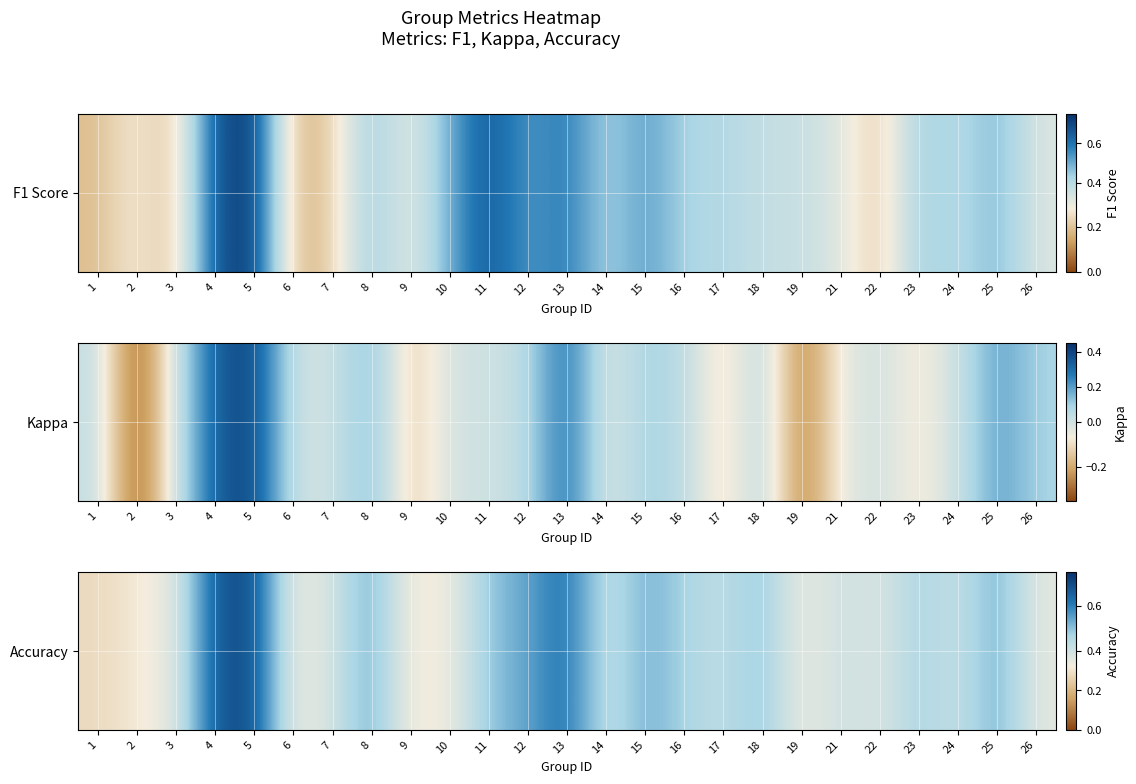

Rank the categories by value from highest to lowest.

5, 4, 13, 8, 12, 25, 15, 11, 18, 23, 16, 17, 21, 24, 14, 7, 22, 3, 26, 6, 10, 19, 9, 2, 1